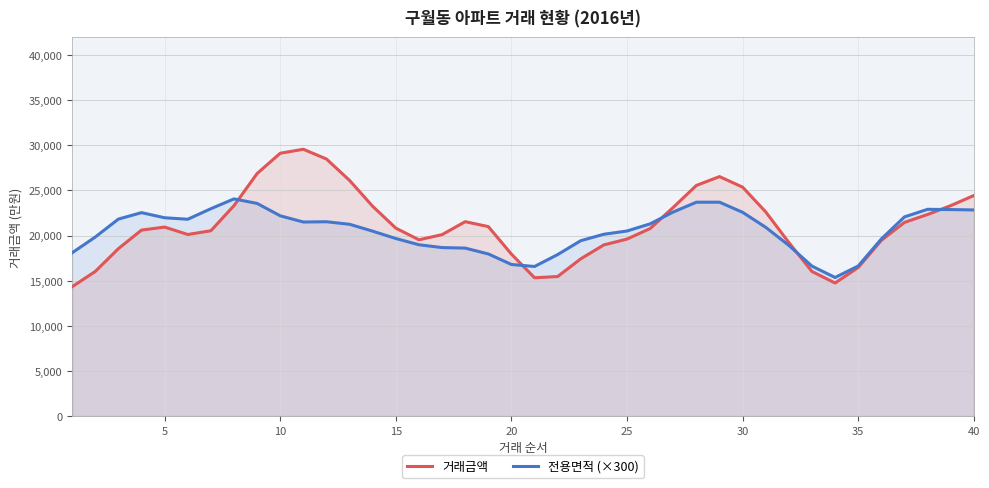

List the series in order of their peak value, highest first.

거래금액, 전용면적 (×300)